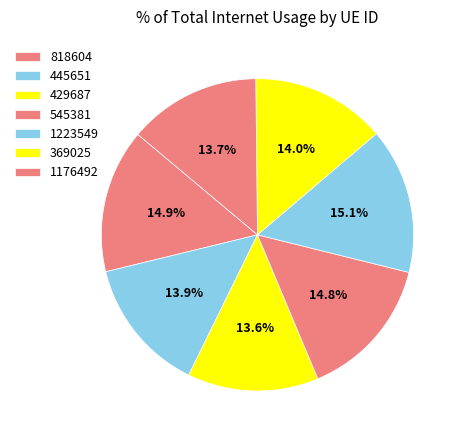

What portion of the pie excludes 429687?

86.4%